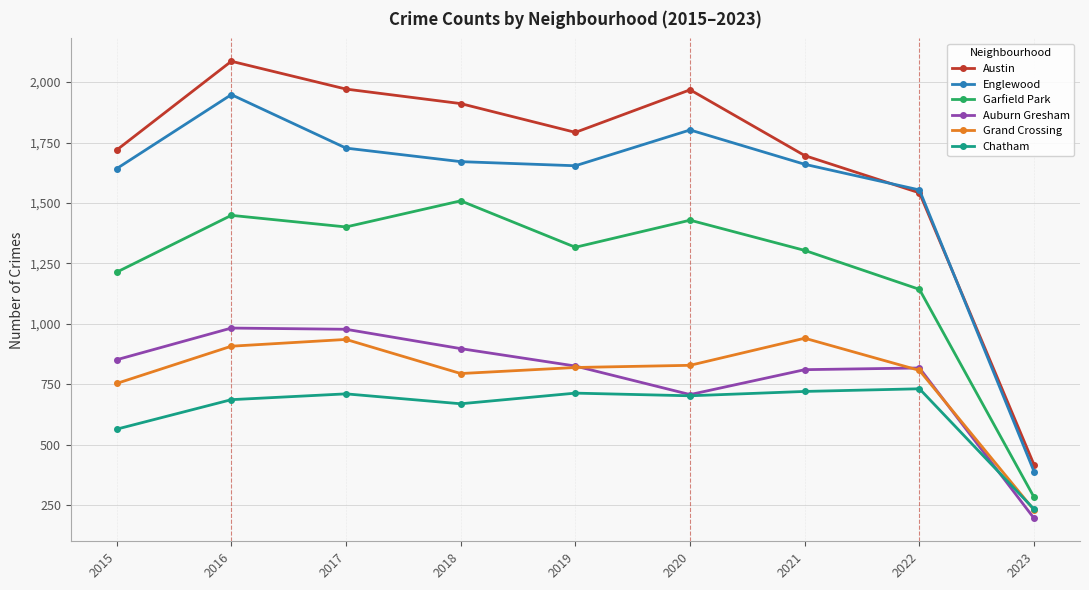

Between 2021 and 2023, which series saw the biggest shift?

Austin